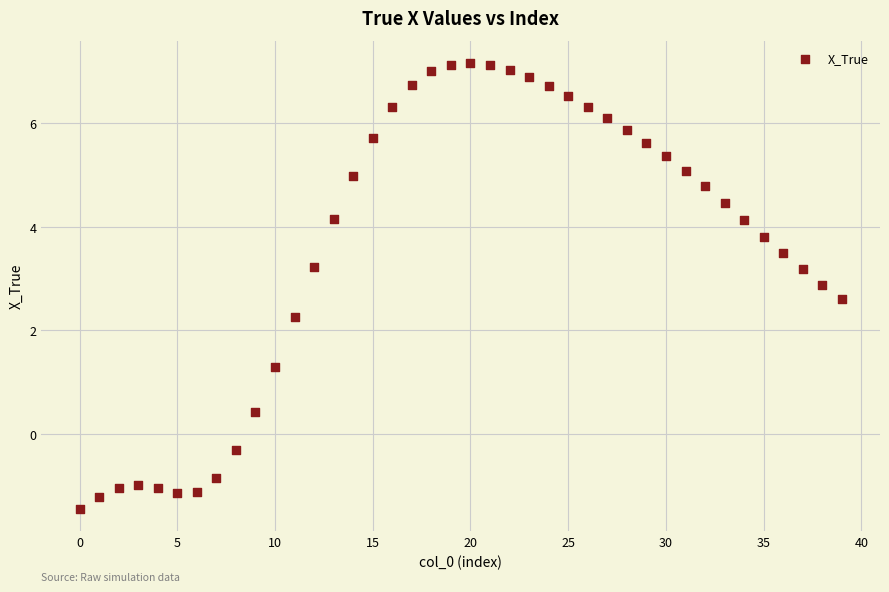

What is the range of Y values (max minus min)?

8.6